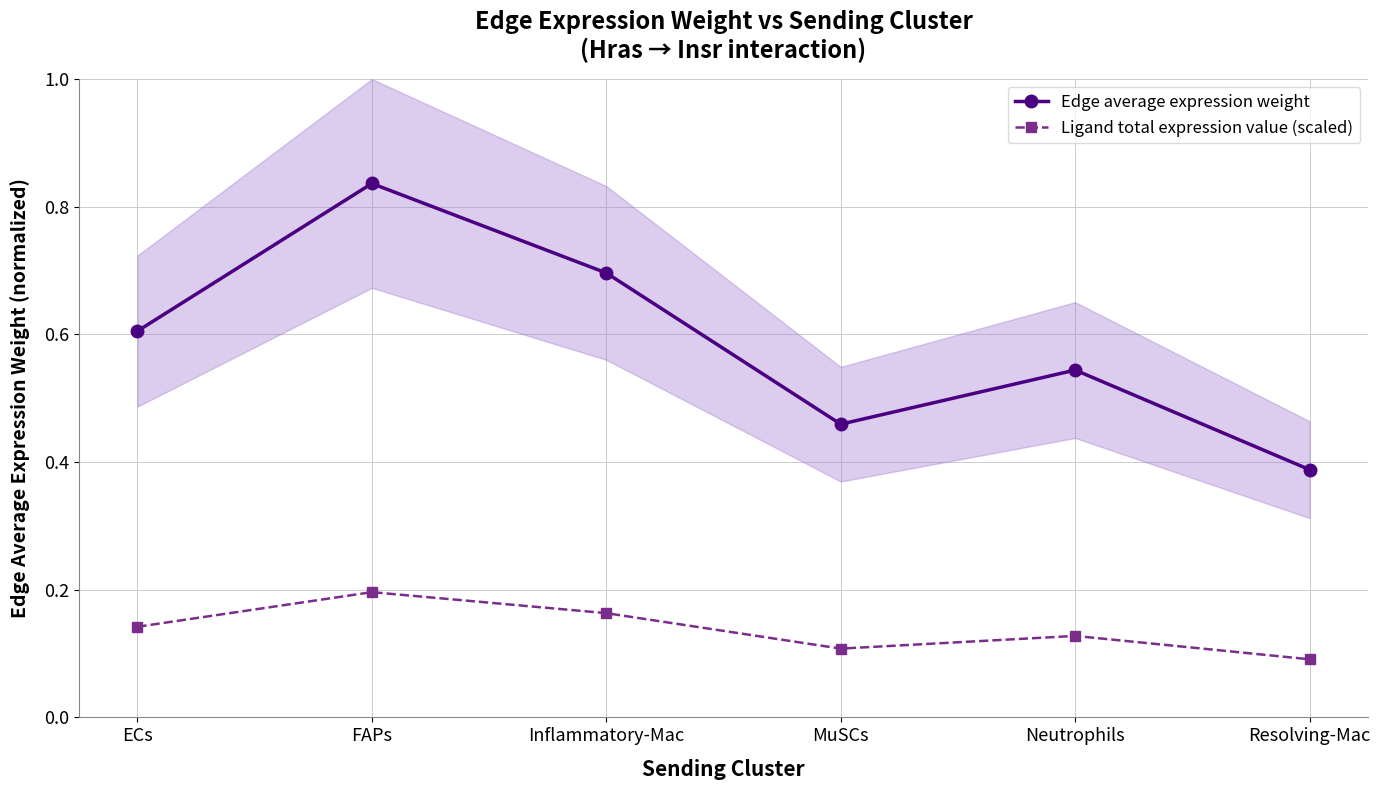

What is the maximum value shown in the chart?

0.8